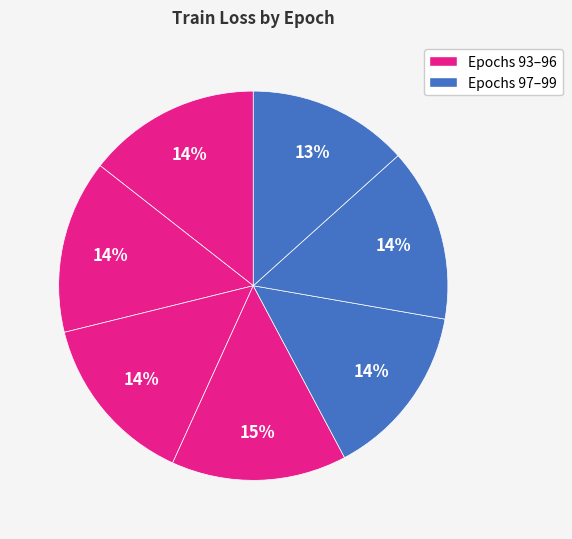

How many slices are in this pie chart?

7